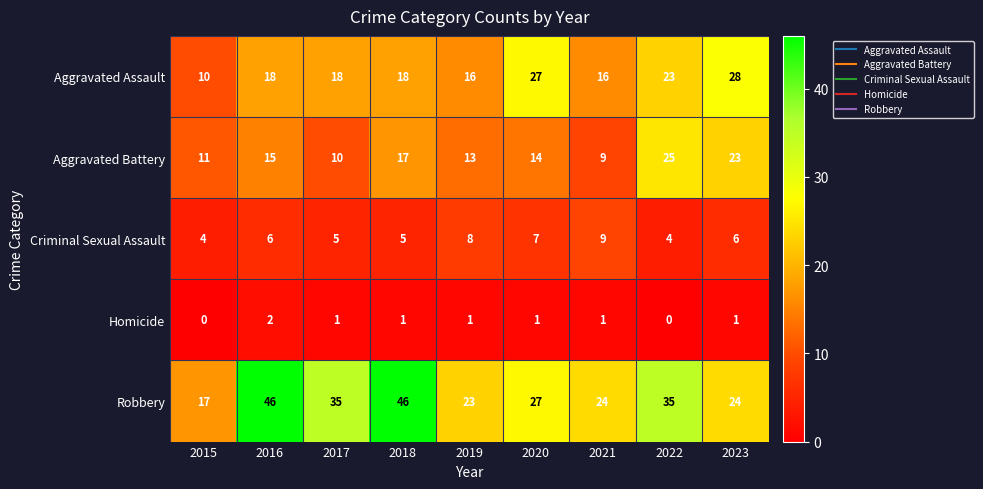

Rank the series by their maximum value, from highest to lowest.

Robbery, Aggravated Assault, Aggravated Battery, Criminal Sexual Assault, Homicide